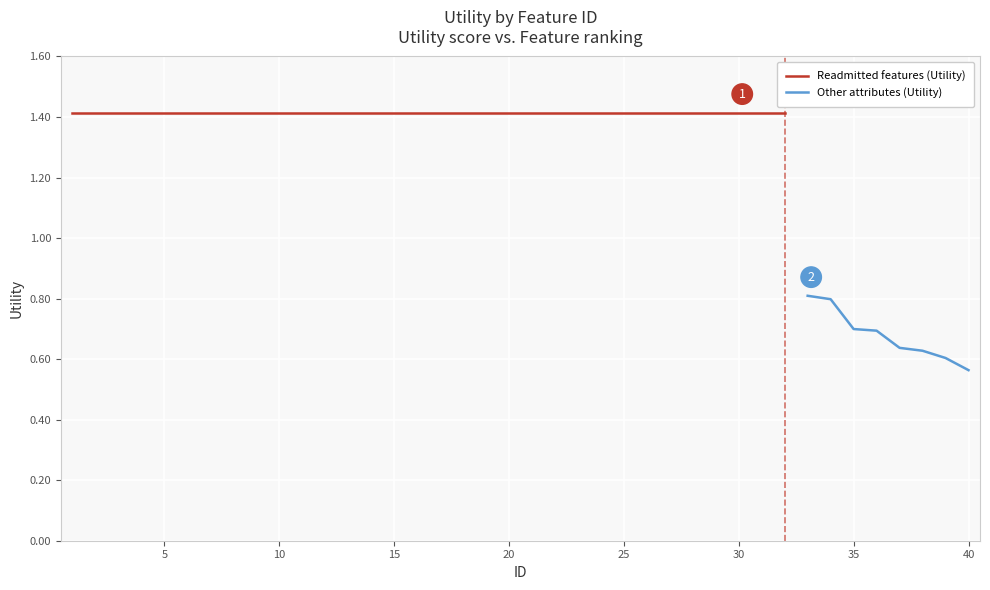

What is the difference between the maximum and minimum values?

0.9